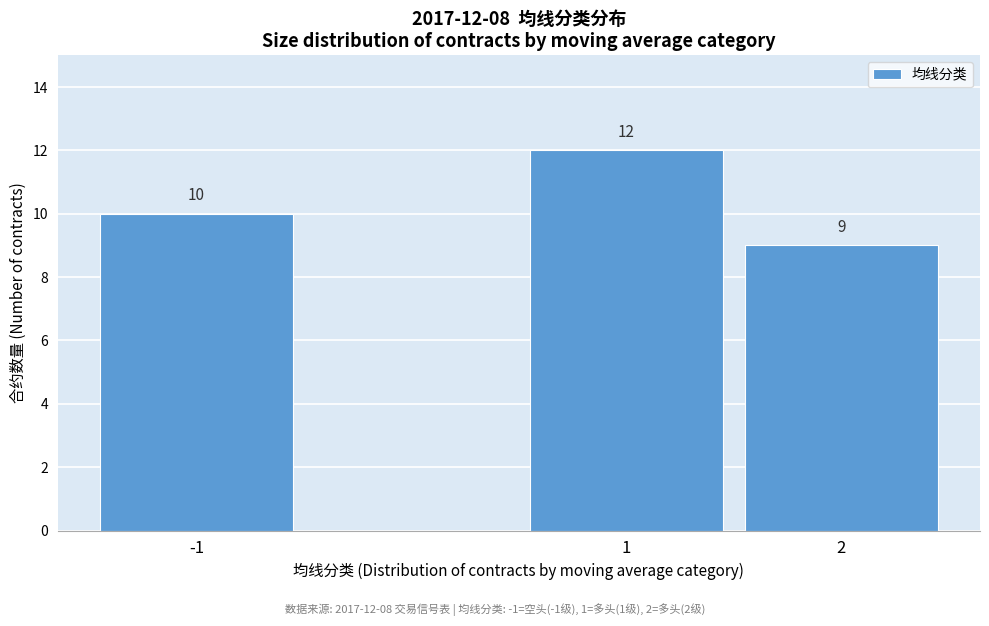

Reading left to right, list all the values displayed in this chart.

-1=10	1=12	2=9